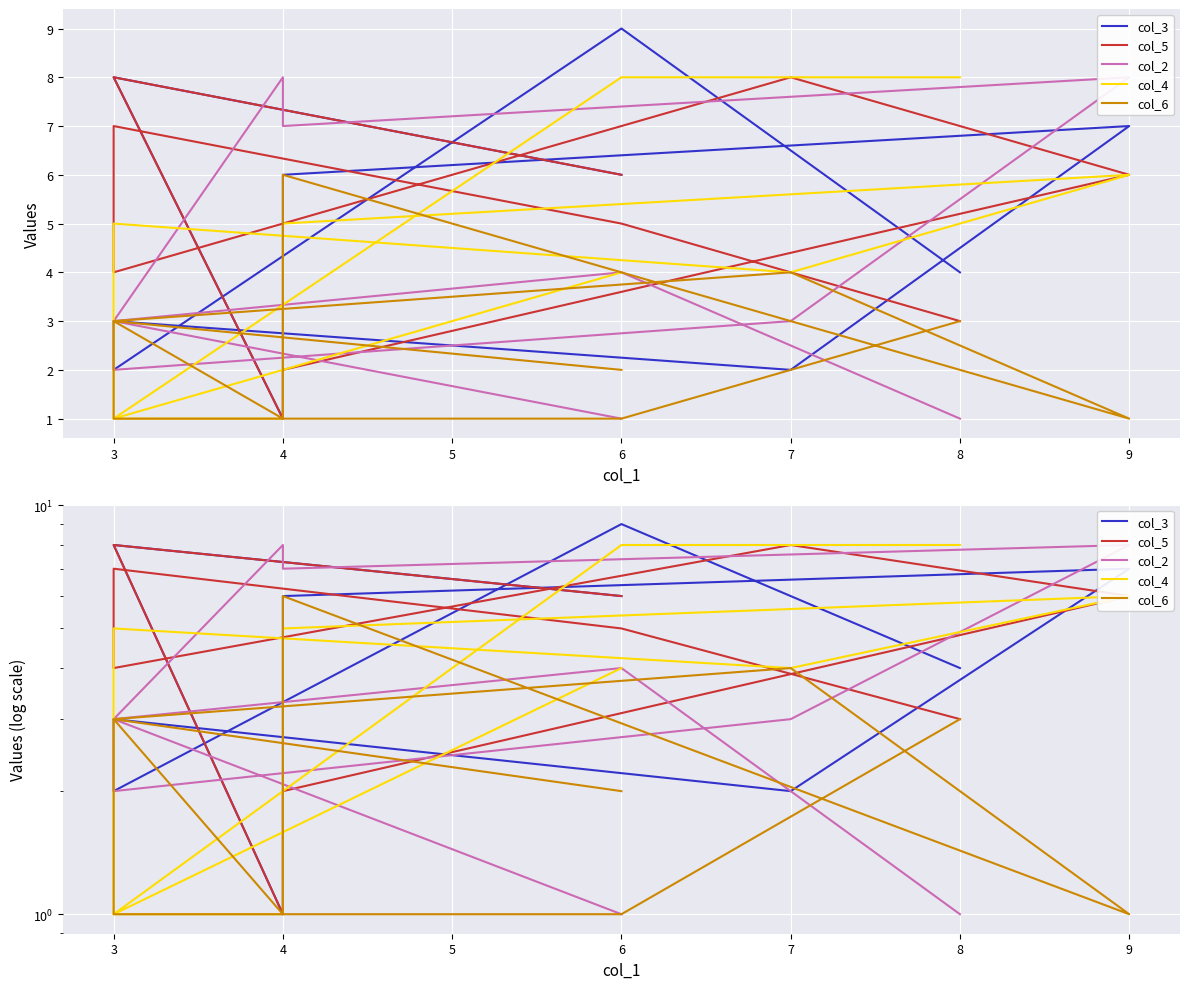

True or false: col_3 has more than 2 interior local peaks.

True